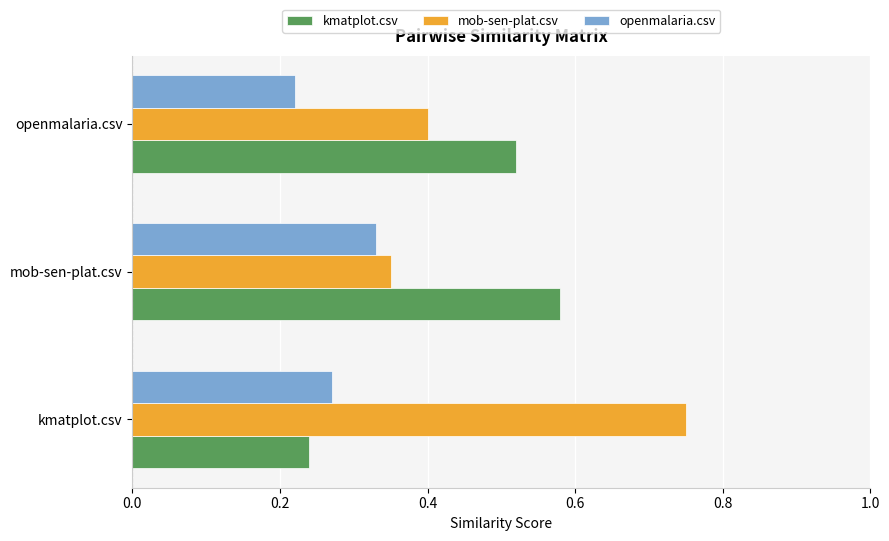

List the series in order of their peak value, lowest first.

openmalaria.csv, kmatplot.csv, mob-sen-plat.csv